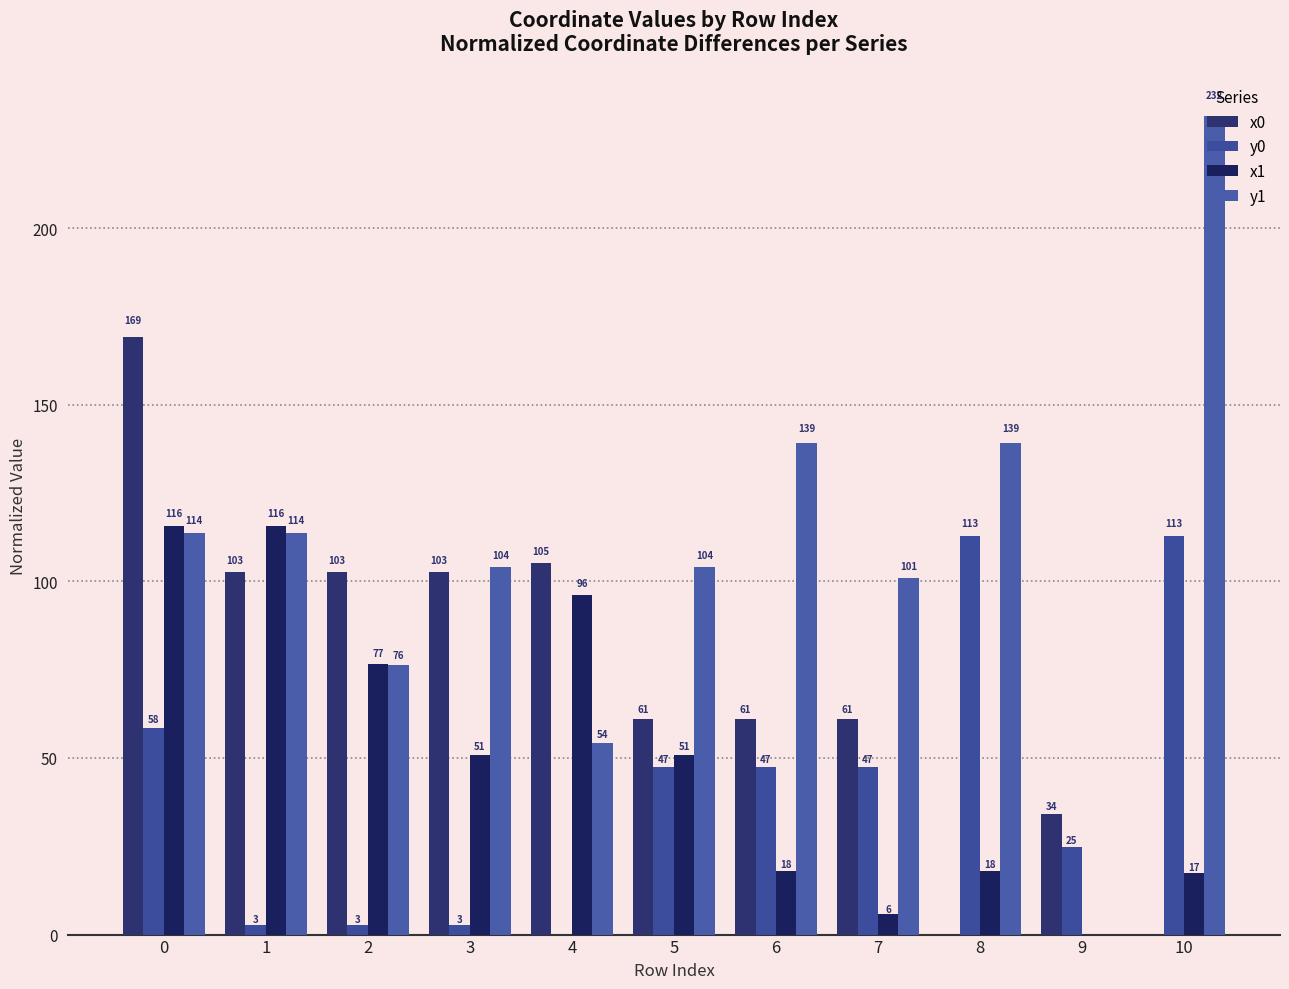

Which has a higher value, 1 or 2?

1